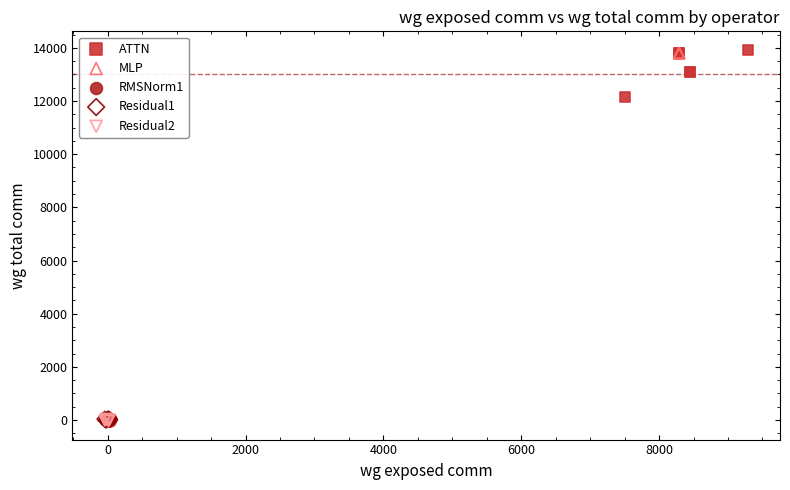

Which series has the largest Y range (max minus min)?

ATTN